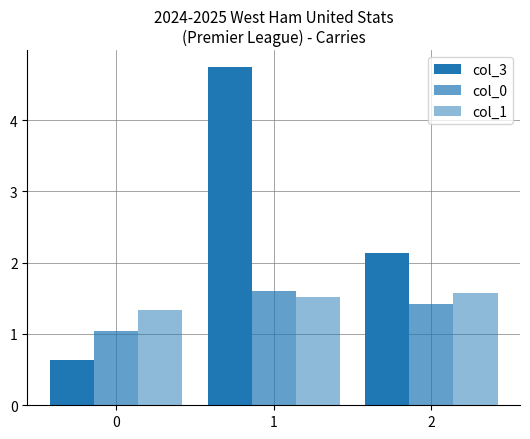

At 0, list the series in order from largest to smallest.

col_1, col_0, col_3